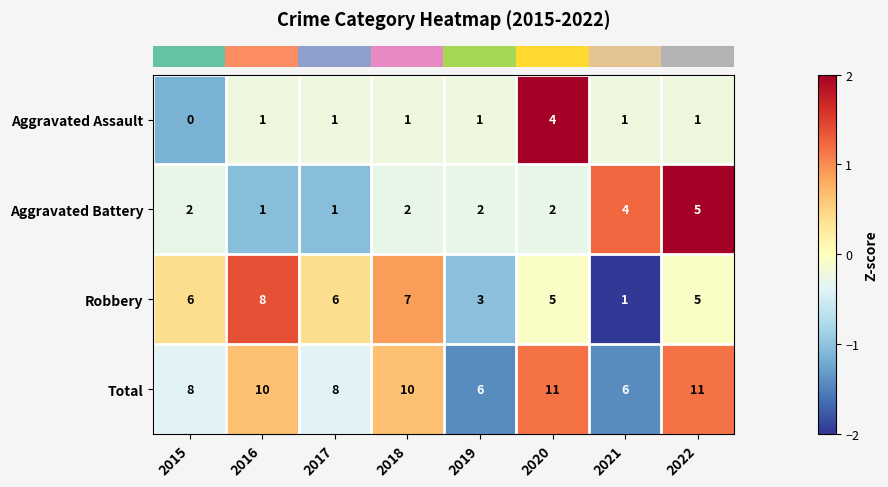

Between 2018 and 2020, which series saw the biggest shift?

Aggravated Assault